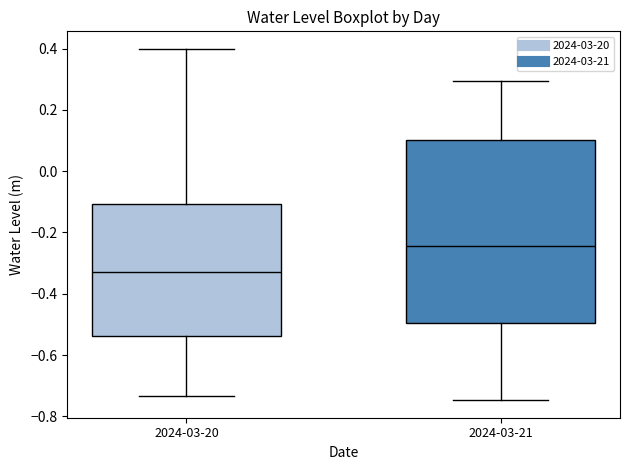

Reading left to right, read every box against the y-axis: the position of its median line, the range the box covers, and the ends of its whiskers. The values are not printed on the chart, so give them approximately, as read against the axis.

2024-03-20: median -0.32, box -0.54 to -0.10, whiskers -0.74 to 0.40
2024-03-21: median -0.24, box -0.50 to 0.10, whiskers -0.74 to 0.30